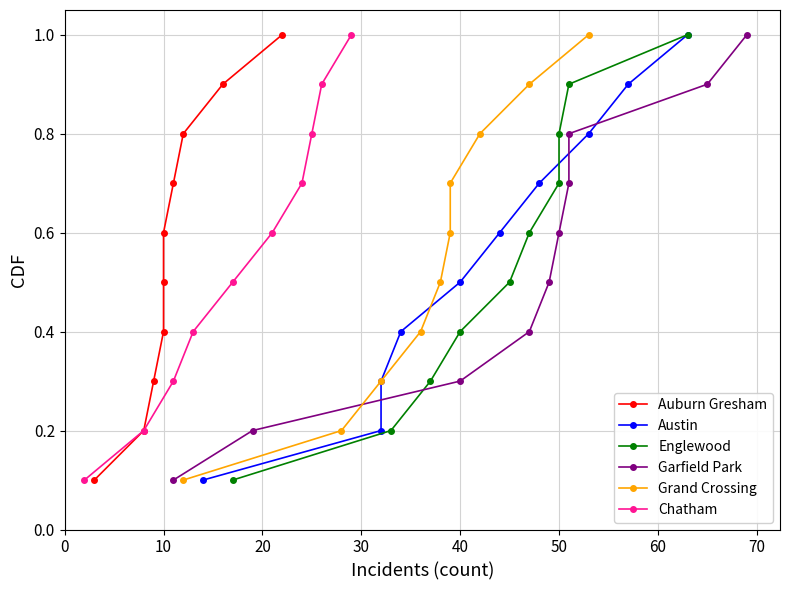

True or false: Chatham has more than 1 points higher than both neighbors.

False